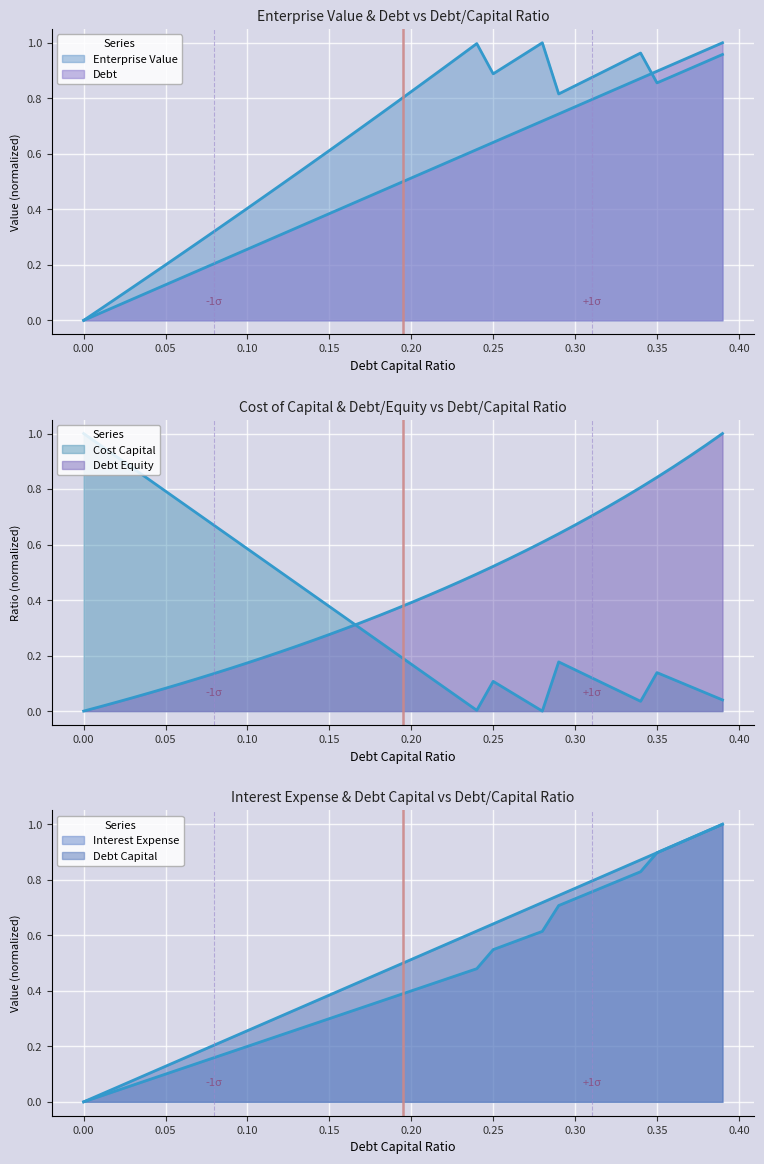

In enterprise_value, how many points are lower than both neighbors (excluding endpoints)?

3